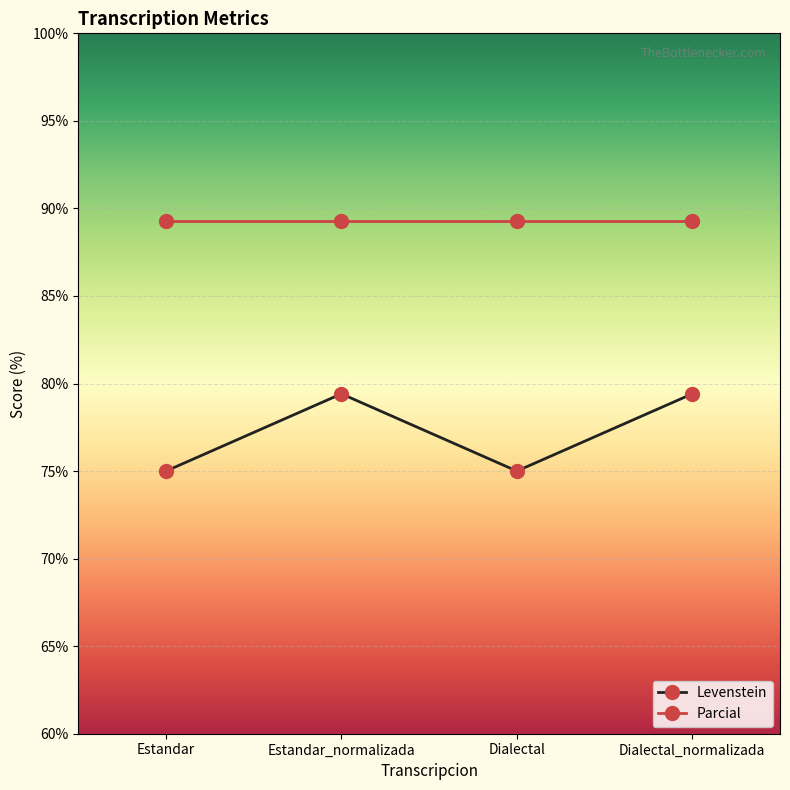

What is the total value across all series at Estandar?

164.3